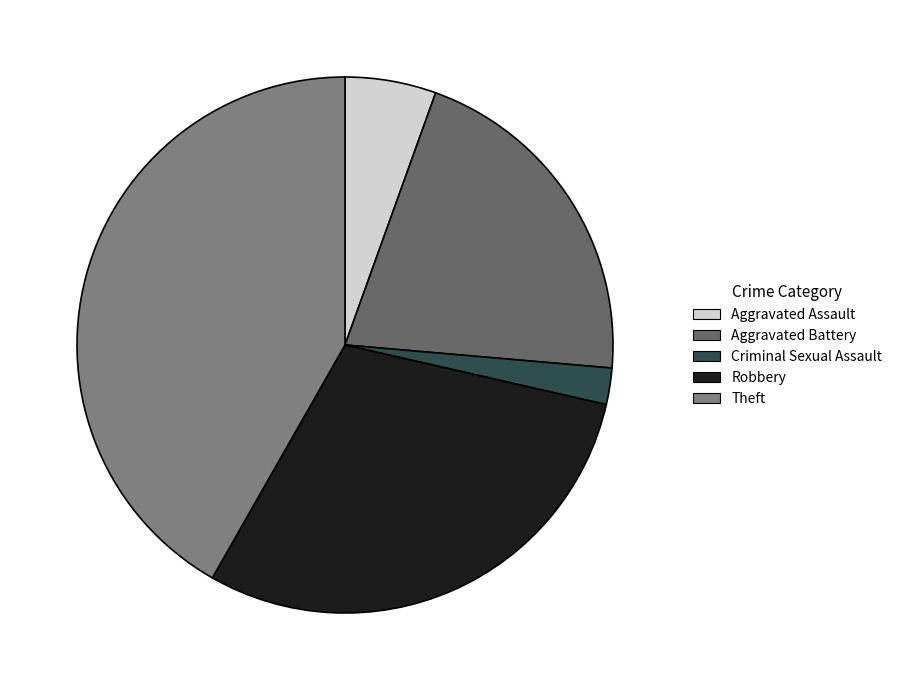

Combined, what portion of the pie is Criminal Sexual Assault and Robbery?

31.9%